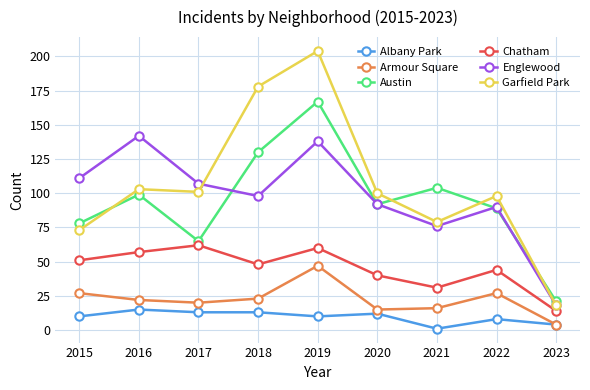

True or false: Austin and Armour Square cross at least once.

False